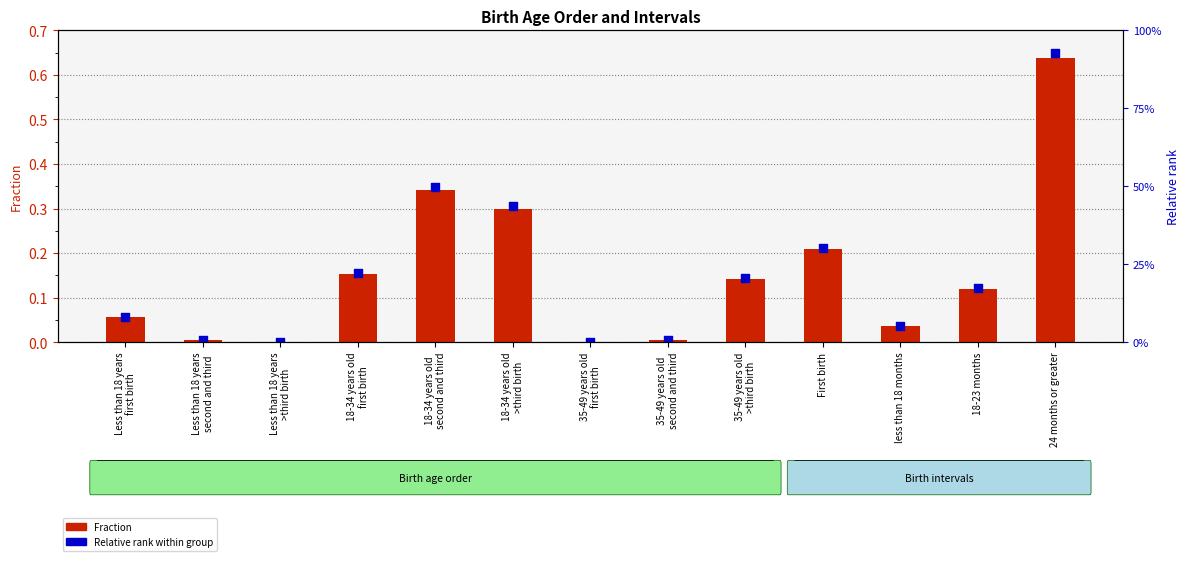

Which series reaches the maximum Y coordinate?

Relative rank within group